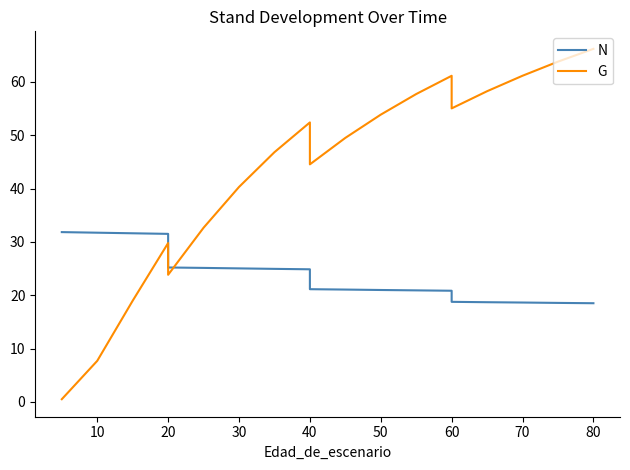

How many data points in G are above 49?

10